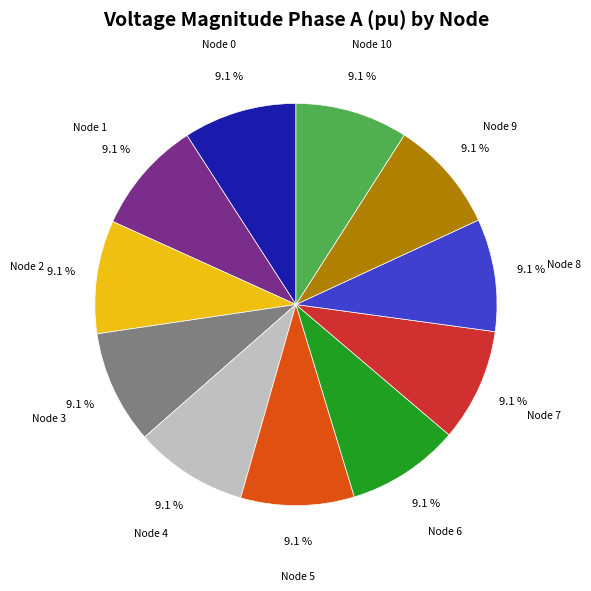

Is there any slice that represents more than half of the pie?

No